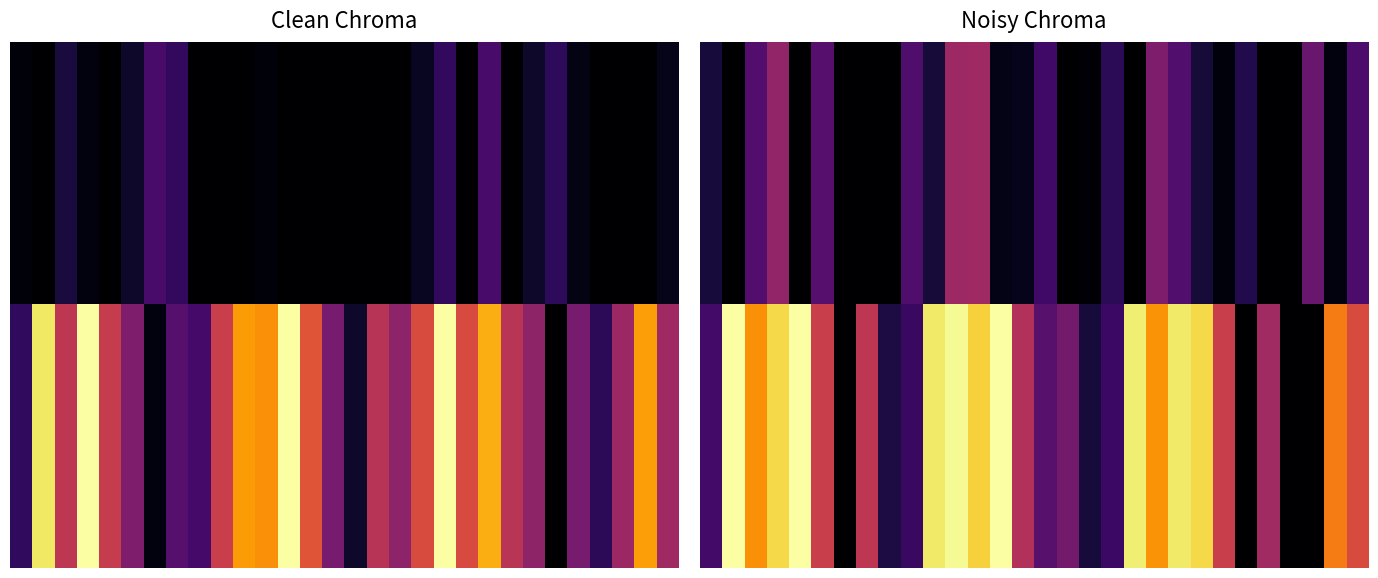

List the series in order of their overall mean, lowest first.

0.00, 1.00